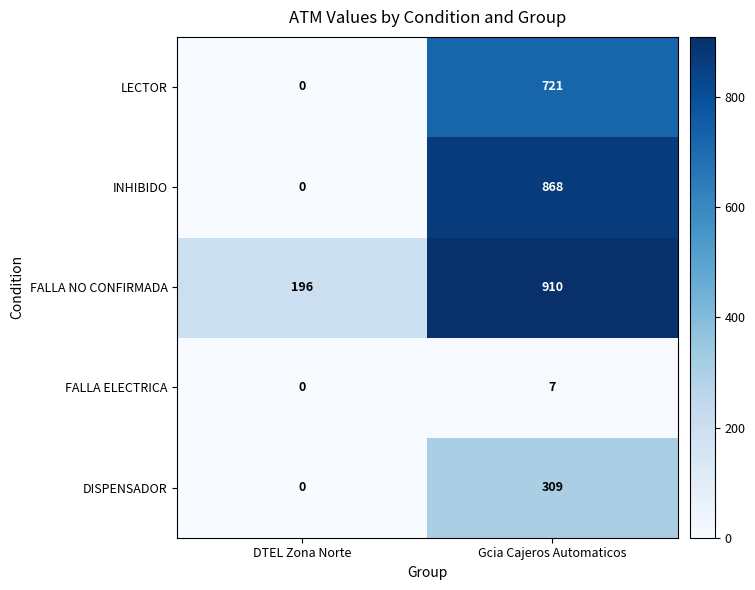

What is the difference between the LECTOR values at DTEL Zona Norte and Gcia Cajeros Automaticos?

721